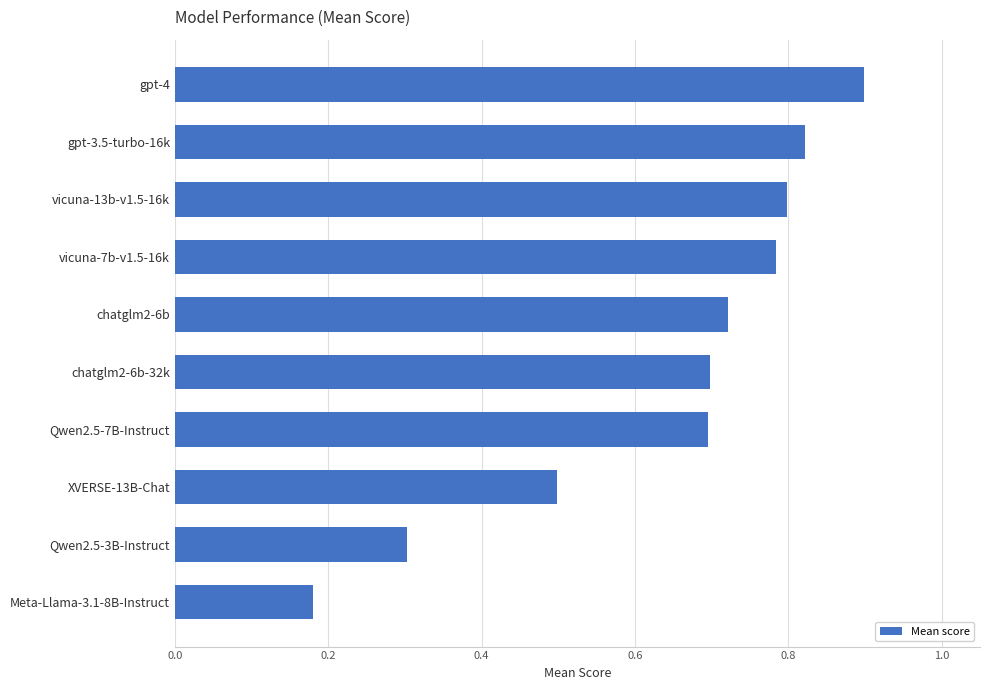

Between gpt-4 and Qwen2.5-7B-Instruct, which is larger?

gpt-4